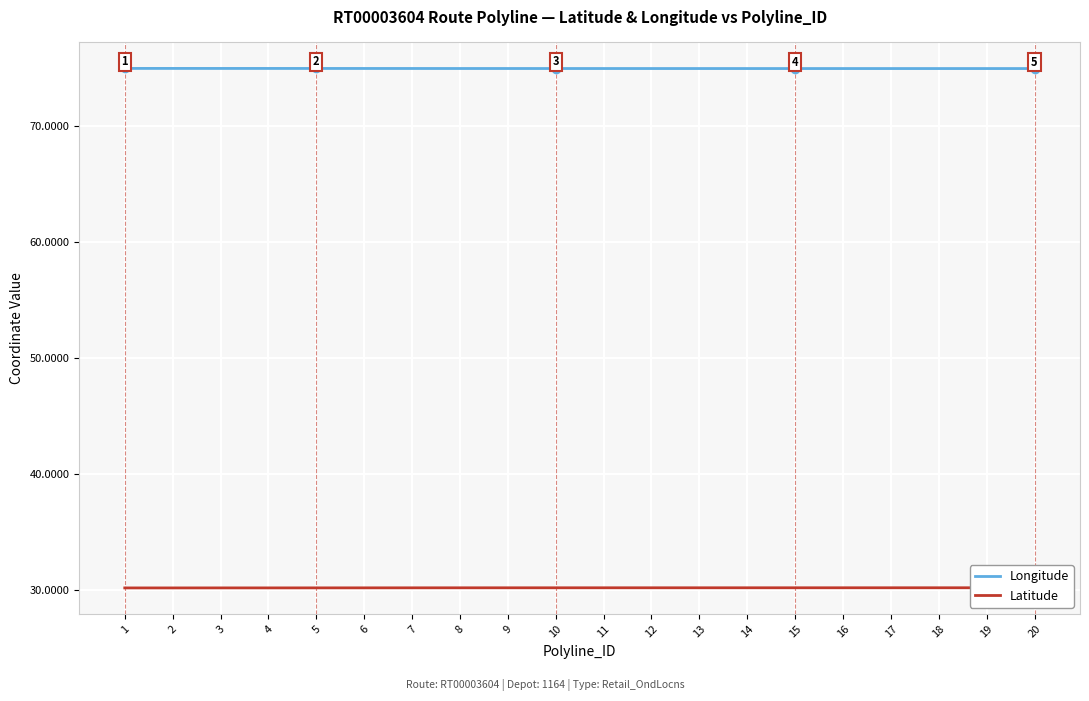

At which category is the sum across all series the highest?

20